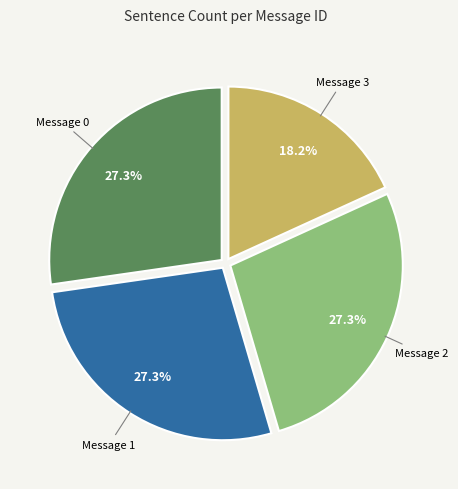

Count the number of slices in the pie.

4